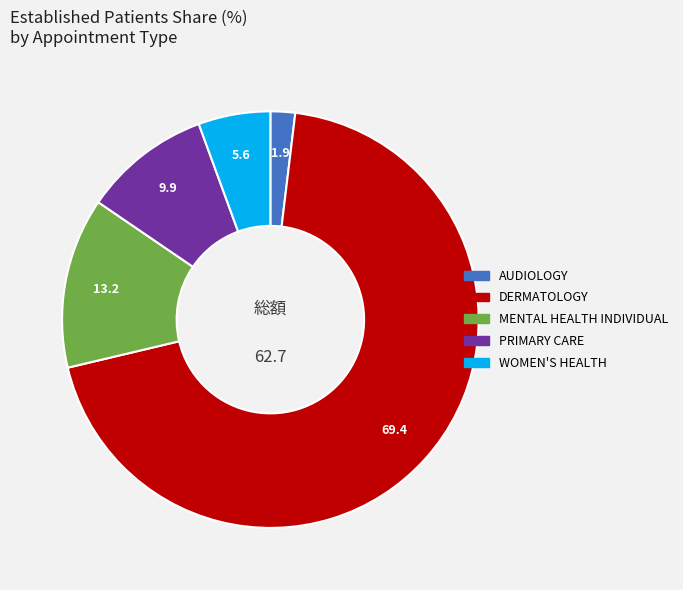

True or false: DERMATOLOGY accounts for 69% of the total.

True